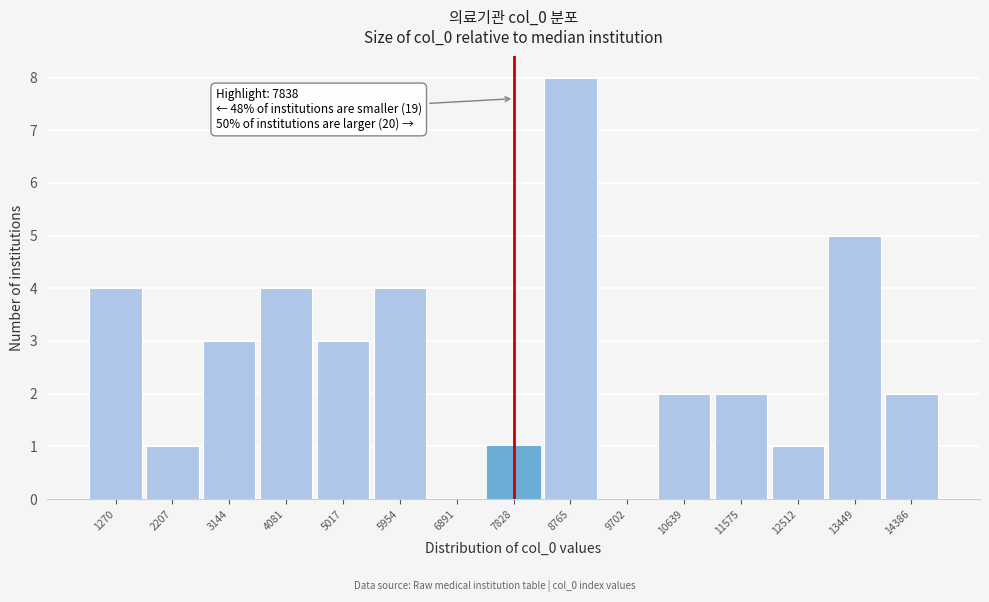

Which range on the x-axis has the tallest bar?

8300 to 9200